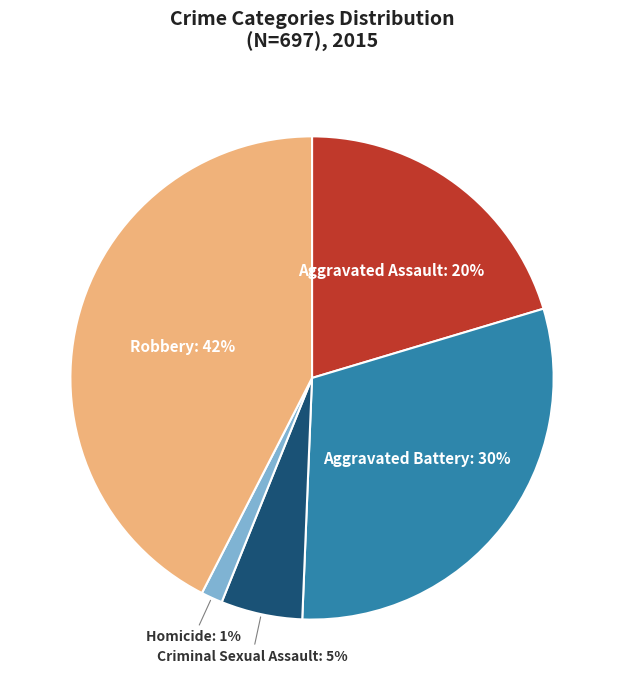

To the nearest percent, what is the combined percentage of Aggravated Battery and Robbery?

73%